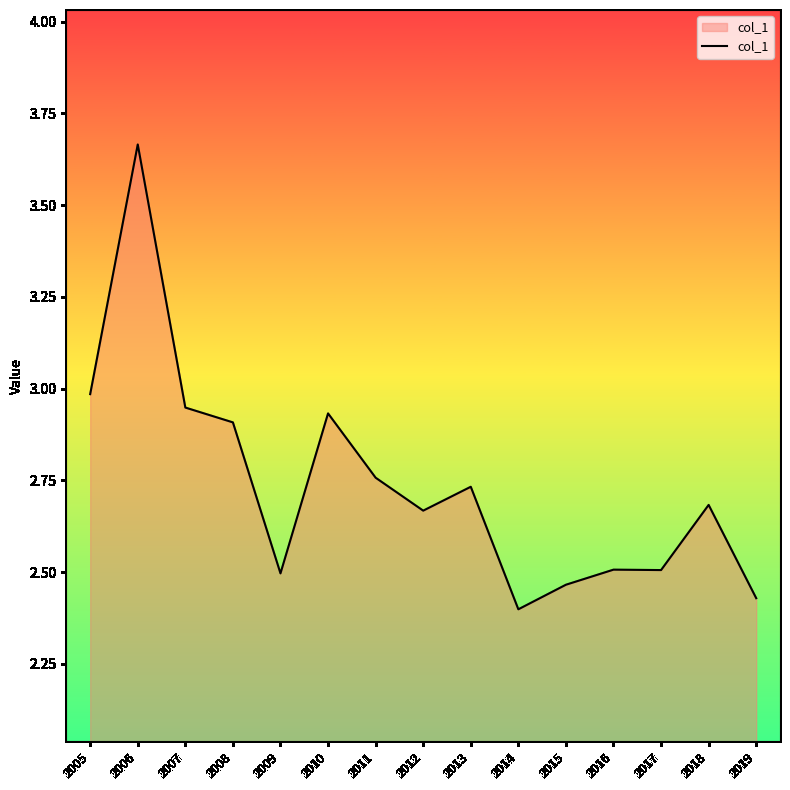

What is the difference between the values at 2018 and 2006?

1.0